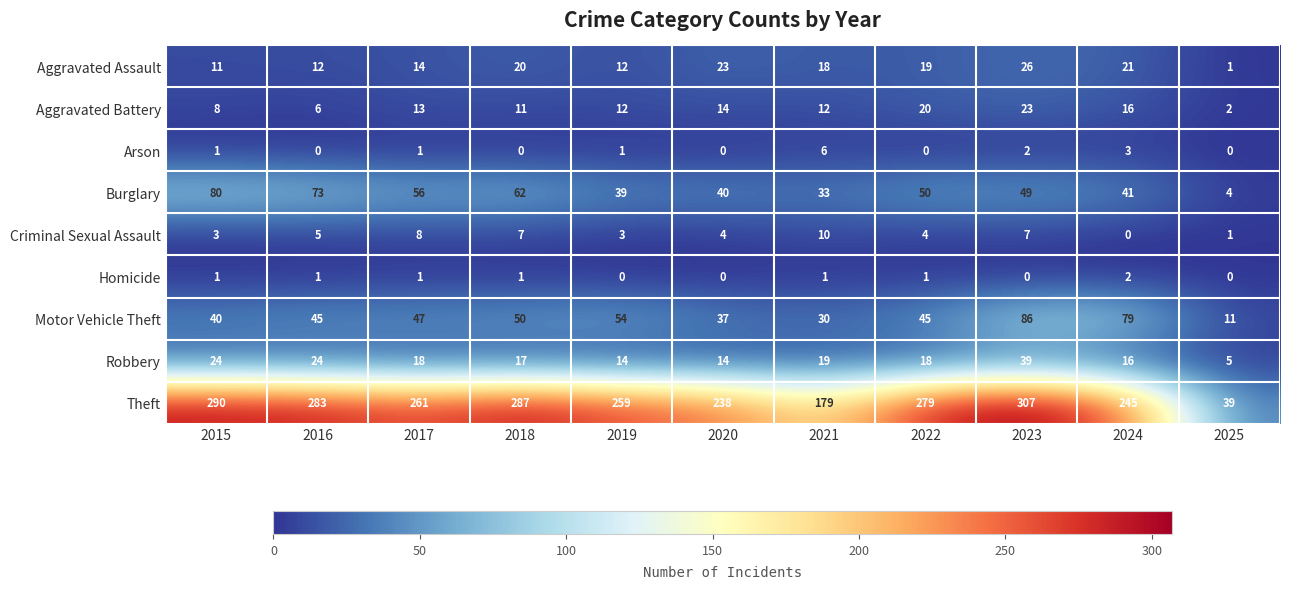

Is it true that Theft equals 390 at 2018?

False